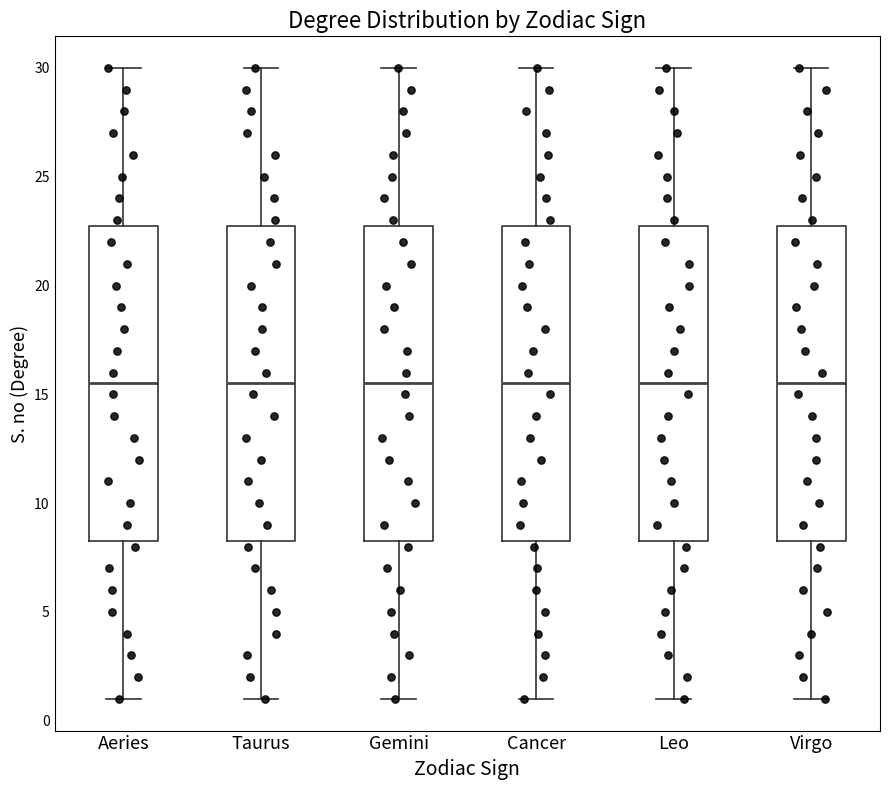

Where does the median line of the box for Cancer sit on the y-axis? The values are not printed on the chart, so give them approximately, as read against the axis.

15.5